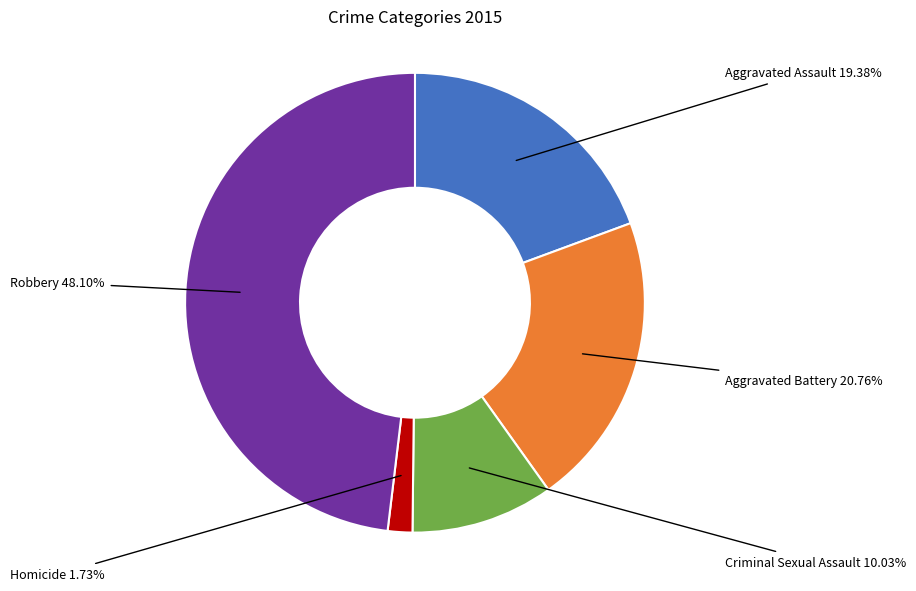

To the nearest percent, what portion does Aggravated Battery represent?

21%